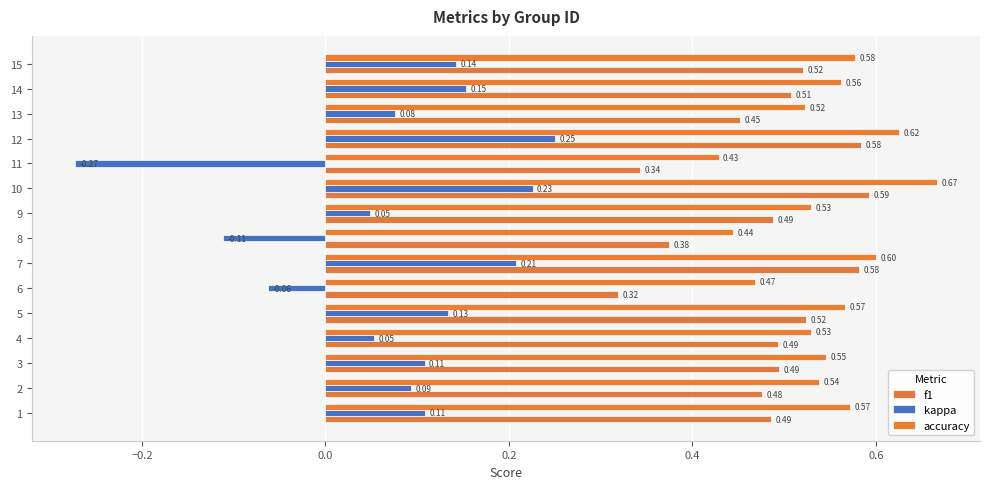

At which label does kappa reach its minimum?

11